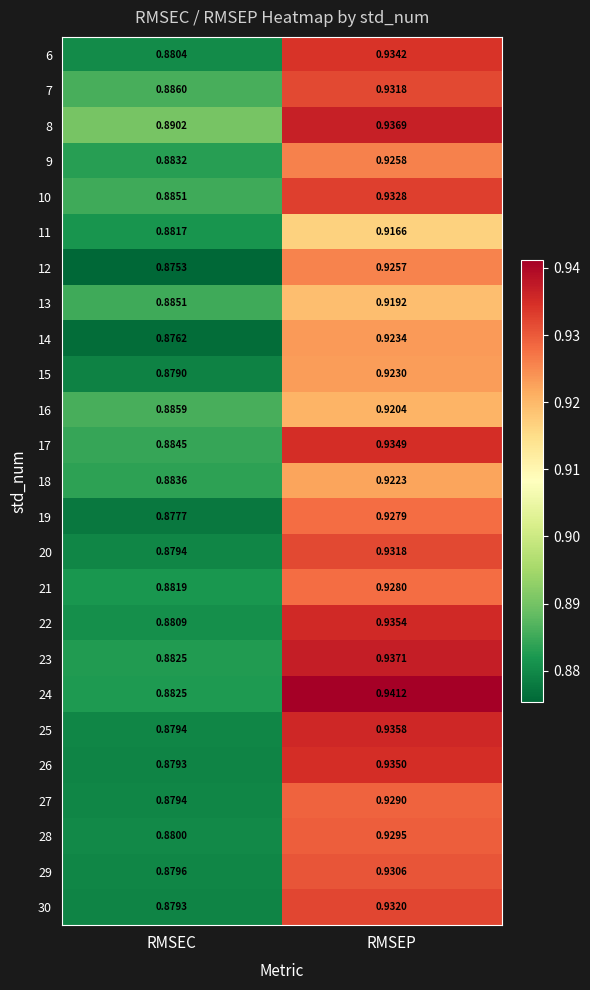

List the labels in order of 17 value, largest first.

RMSEP, RMSEC